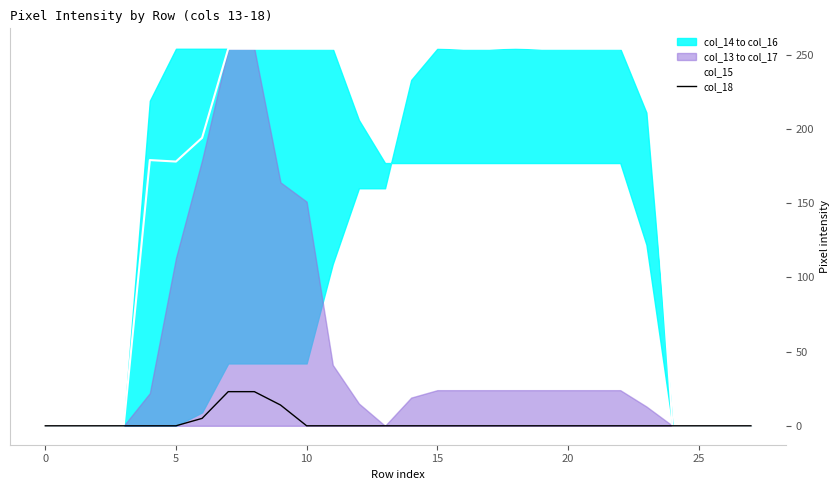

What is the maximum value for col_18?

23